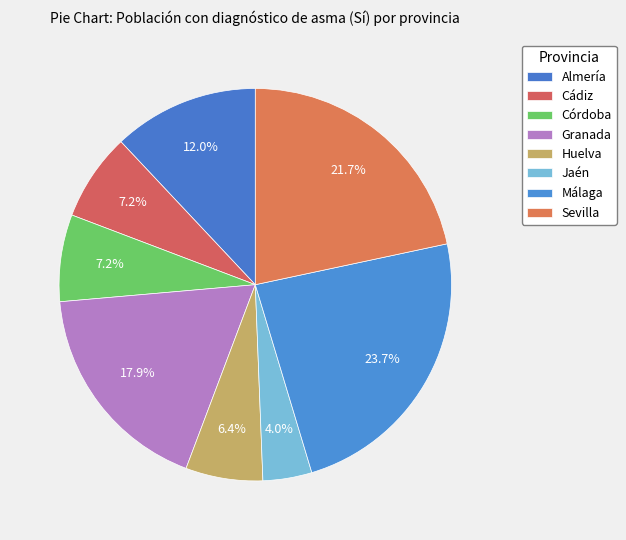

The Cádiz slice represents 21% of the pie. True or false?

False